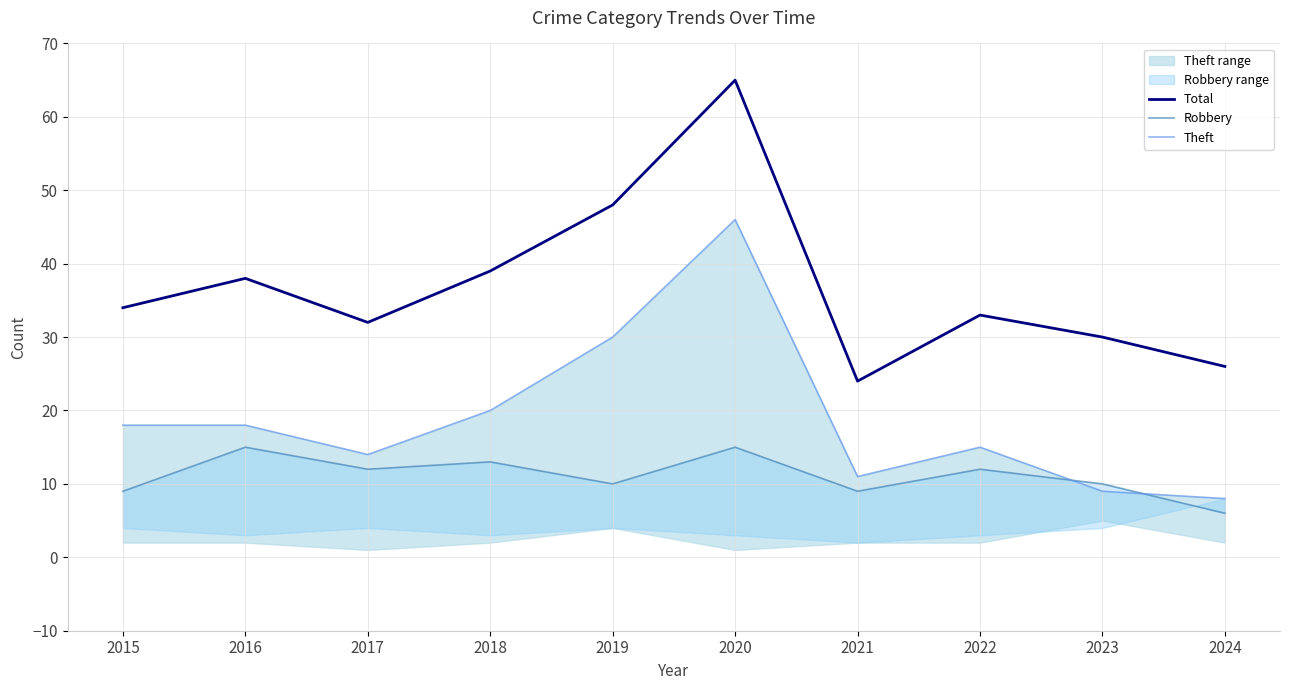

At which label does Total first exceed 34?

2016